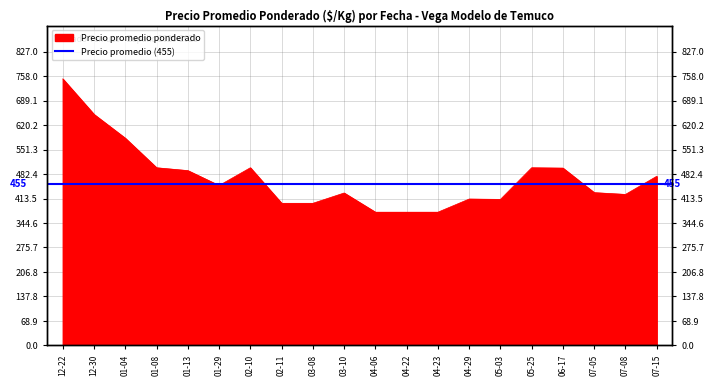

Rank the categories by value from highest to lowest.

12-22, 12-30, 01-04, 01-08, 02-10, 05-25, 06-17, 01-13, 07-15, 01-29, 07-05, 03-10, 07-08, 04-29, 05-03, 02-11, 03-08, 04-06, 04-22, 04-23